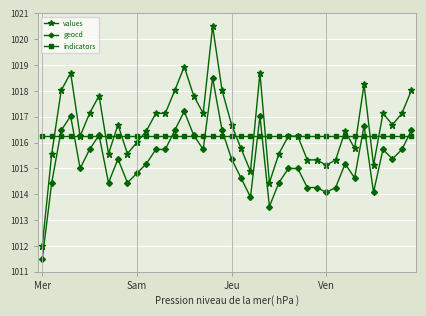

Which series has the widest spread of values?

values